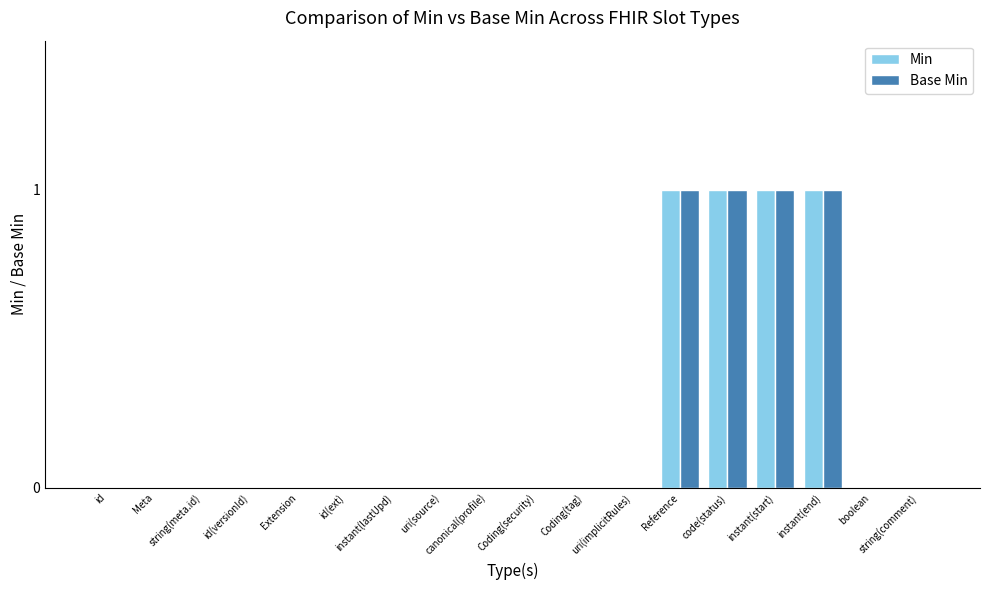

Reading left to right, extract all data points from this chart.

Min: id=0	Meta=0	string(meta.id)=0	id(versionId)=0	Extension=0	id(ext)=0	instant(lastUpd)=0	uri(source)=0	canonical(profile)=0	Coding(security)=0	Coding(tag)=0	uri(implicitRules)=0	Reference=1	code(status)=1	instant(start)=1	instant(end)=1	boolean=0	string(comment)=0
Base Min: id=0	Meta=0	string(meta.id)=0	id(versionId)=0	Extension=0	id(ext)=0	instant(lastUpd)=0	uri(source)=0	canonical(profile)=0	Coding(security)=0	Coding(tag)=0	uri(implicitRules)=0	Reference=1	code(status)=1	instant(start)=1	instant(end)=1	boolean=0	string(comment)=0